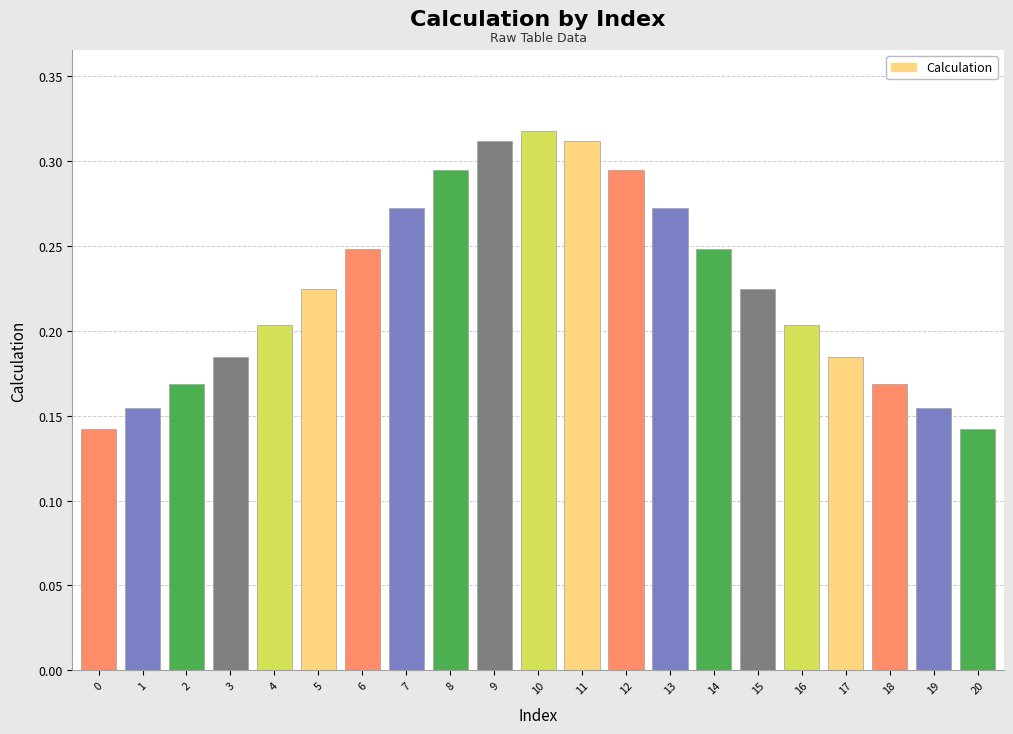

What is the sum of all values?

4.7